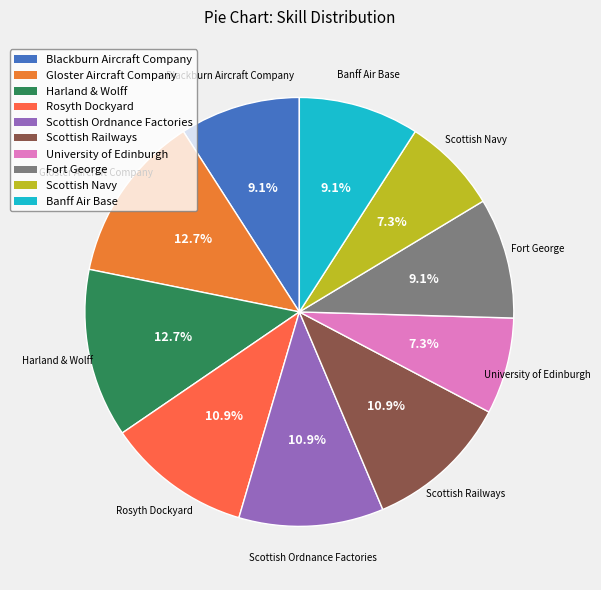

Is it true that Scottish Railways is 11% of the pie?

True